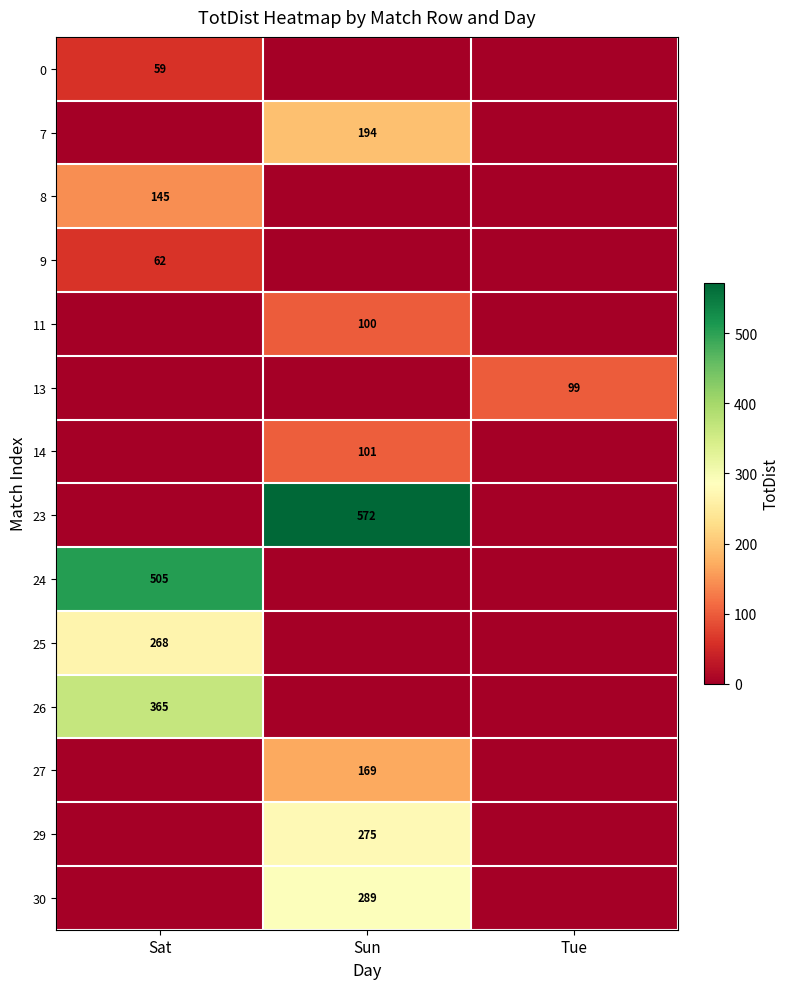

The value of 27 at Sun is 229. True or false?

False